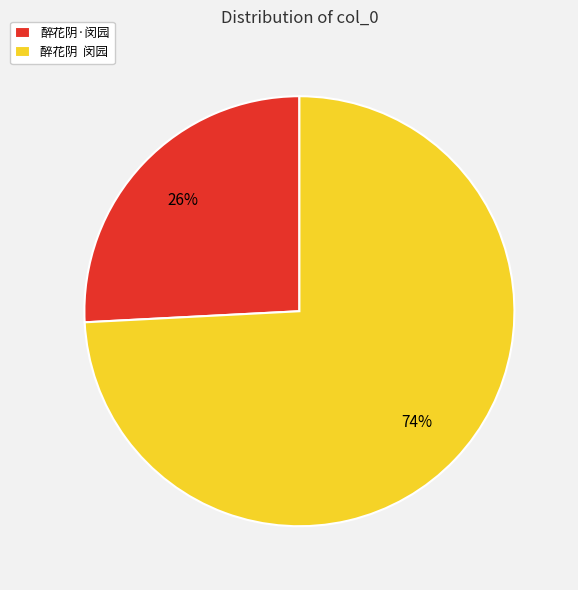

Combined, do 醉花阴·闵园 and 醉花阴 闵园 account for over 50%?

Yes